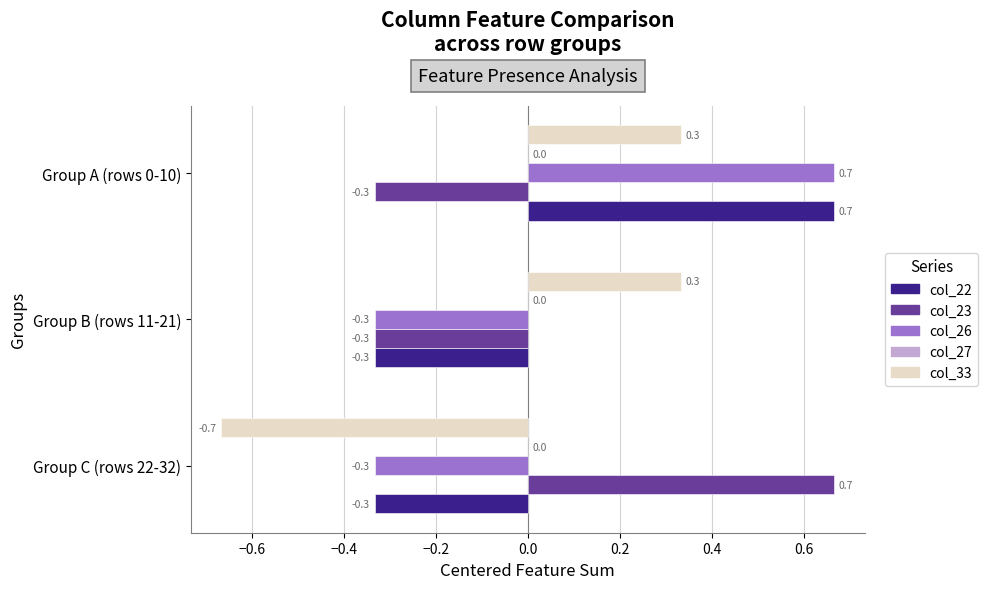

How many values in col_33 are below zero?

1